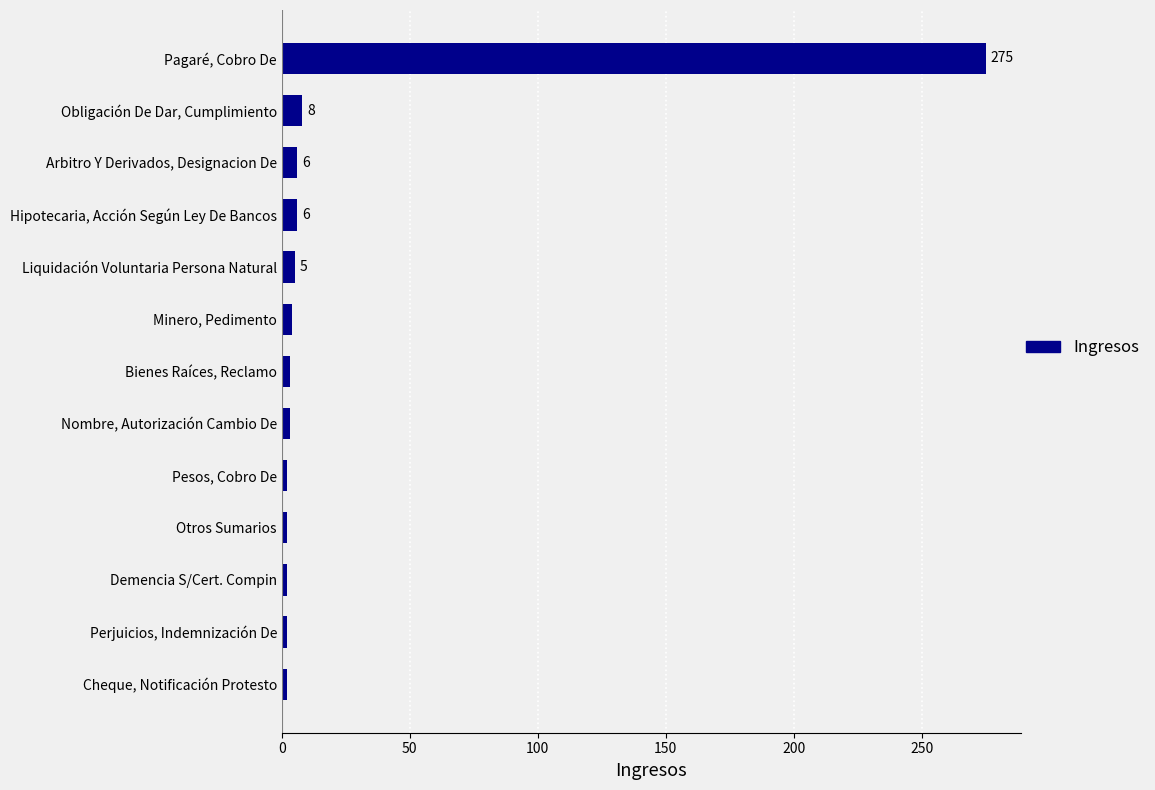

What is the change in value from Pagaré, Cobro De to Obligación De Dar, Cumplimiento?

-267